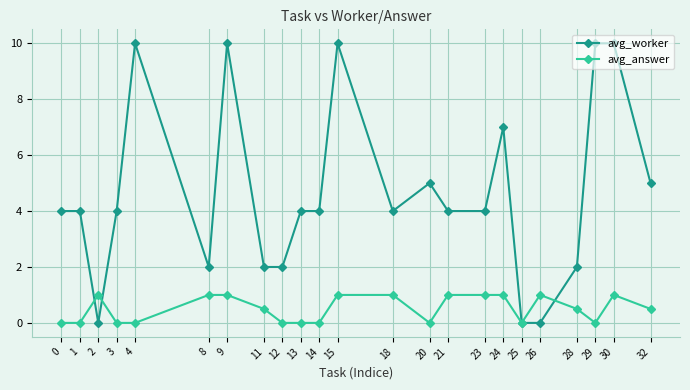

What is the value of the avg_worker point at the 9th from the left?

2.0